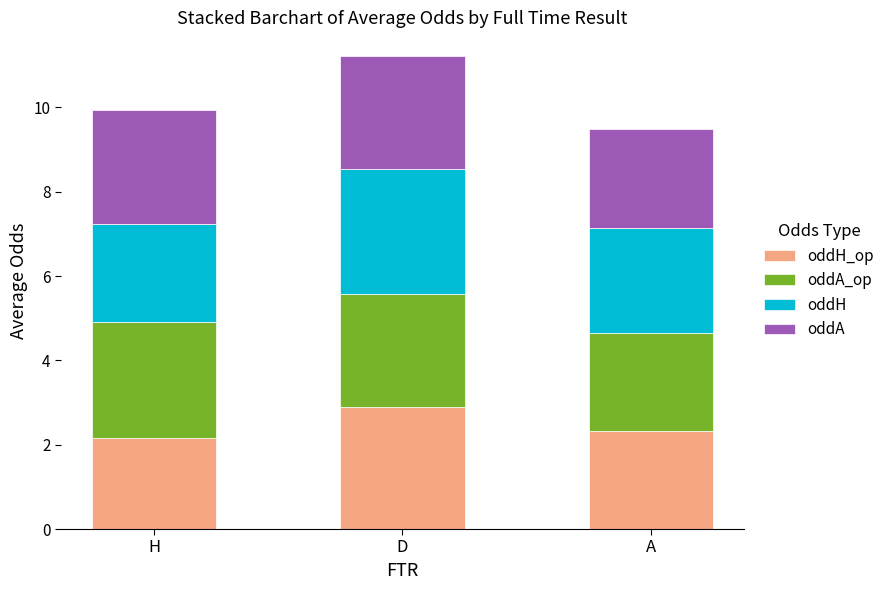

Are the bars grouped side by side (vs. stacked)?

No